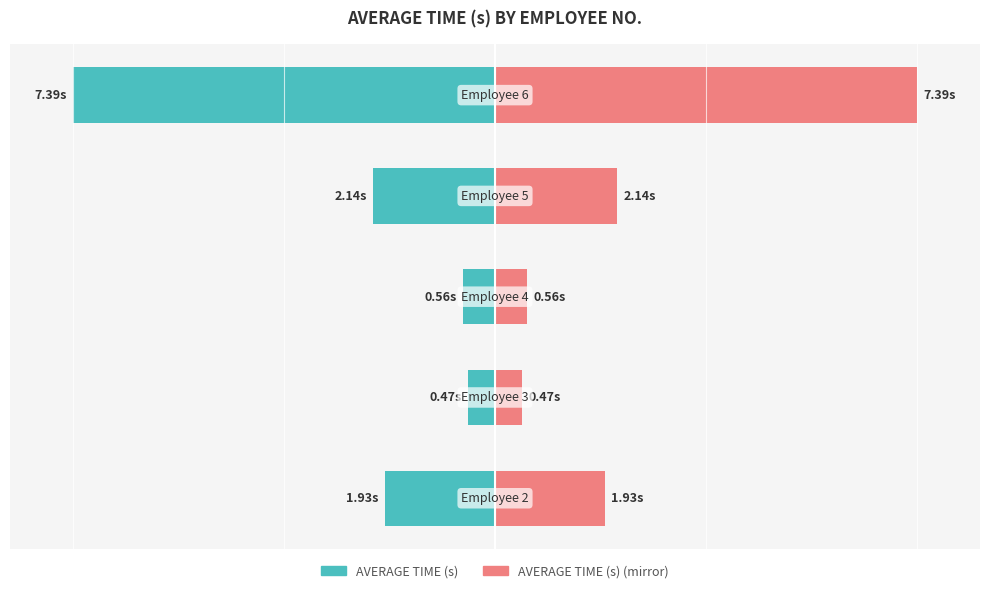

How many bars are there in each group?

2